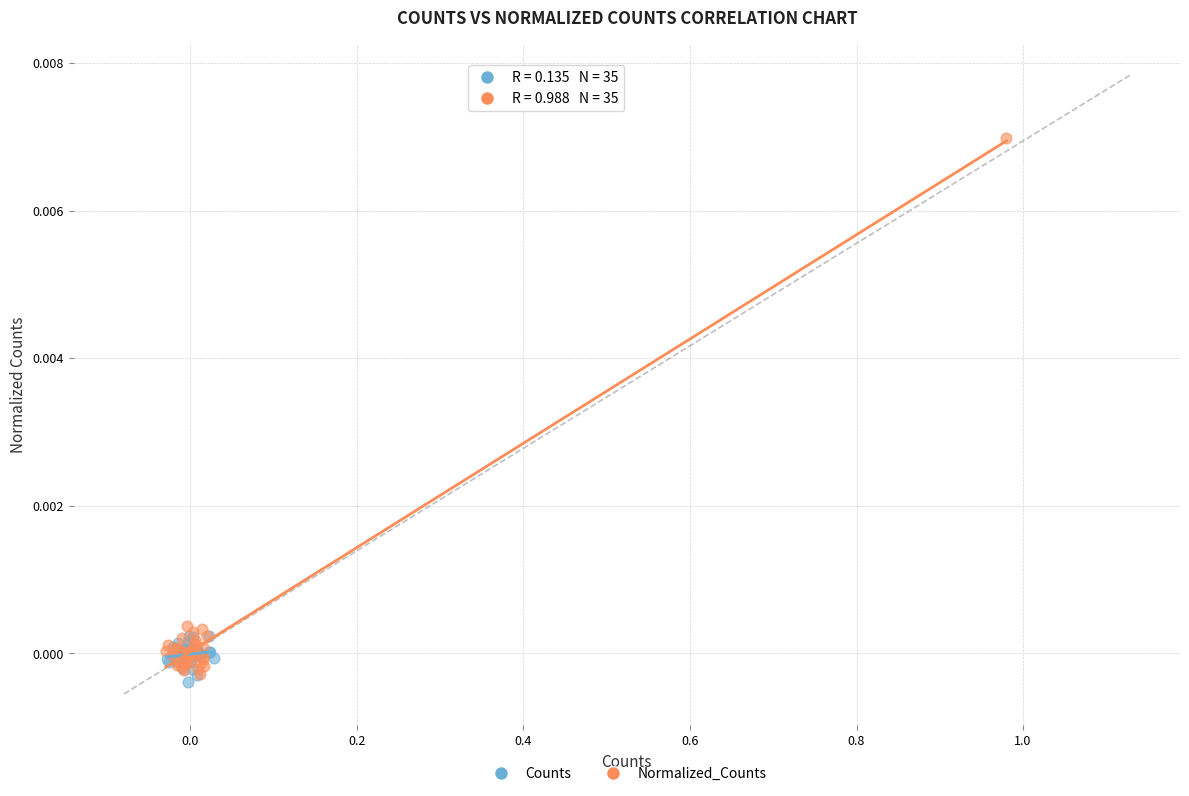

Which series has the widest spread of Y values?

Normalized_Counts